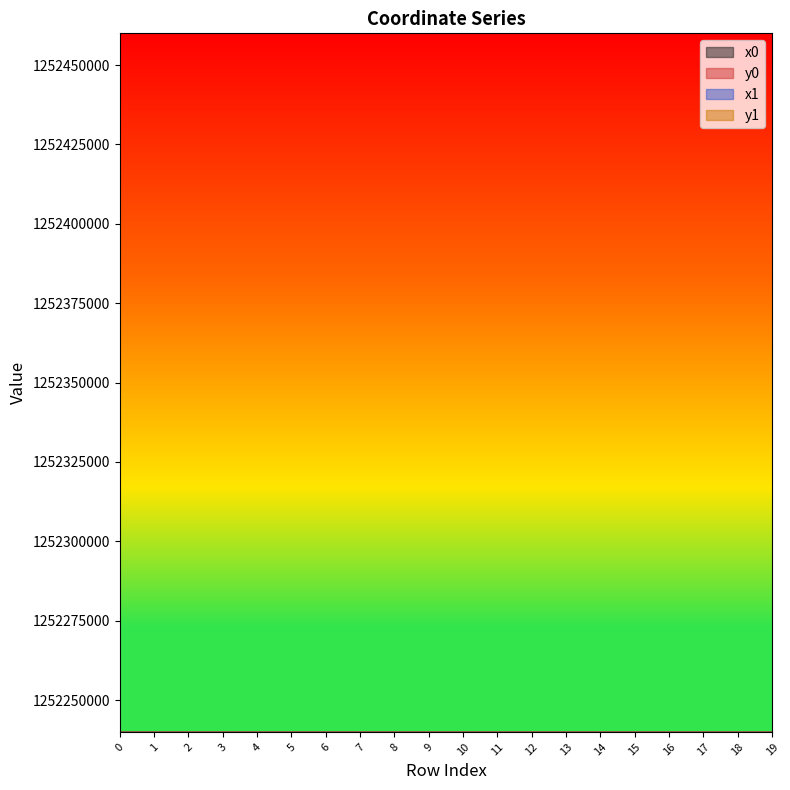

How many lines are shown in the chart?

4